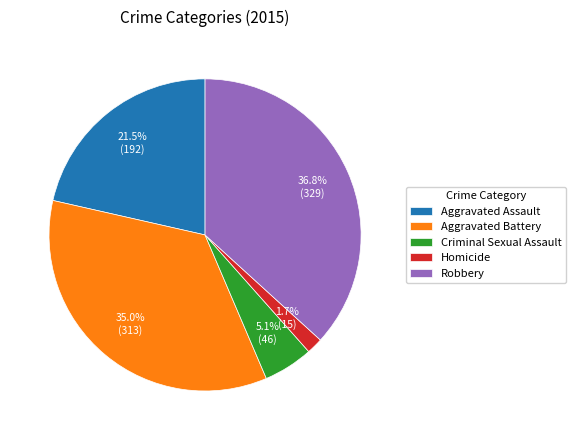

Is it true that Criminal Sexual Assault is 5% of the pie?

True